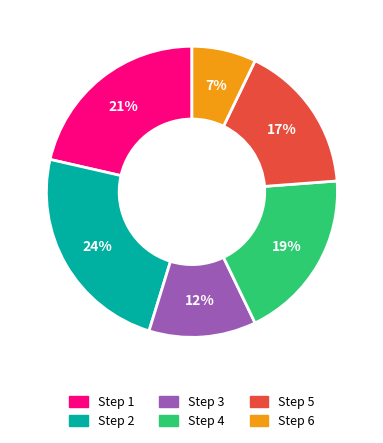

Count the number of slices in the pie.

6